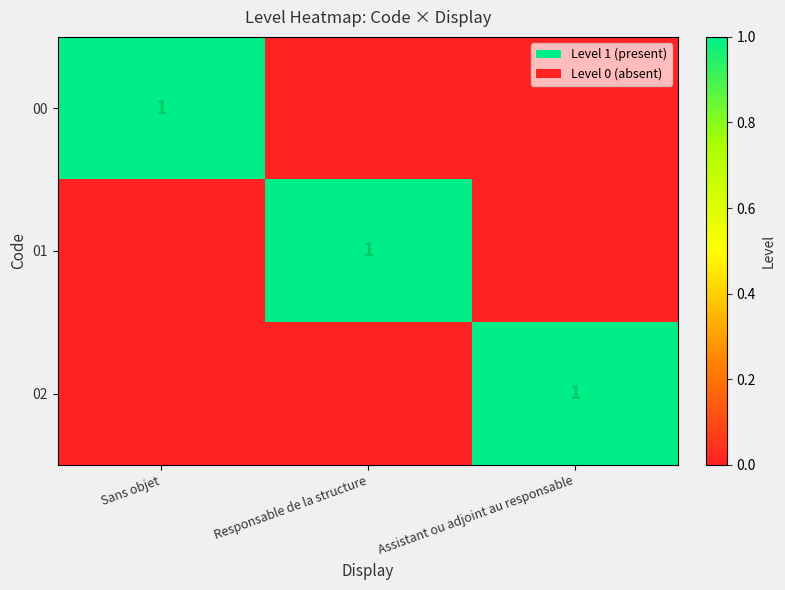

At which label does 02 reach its peak?

Assistant ou adjoint au responsable